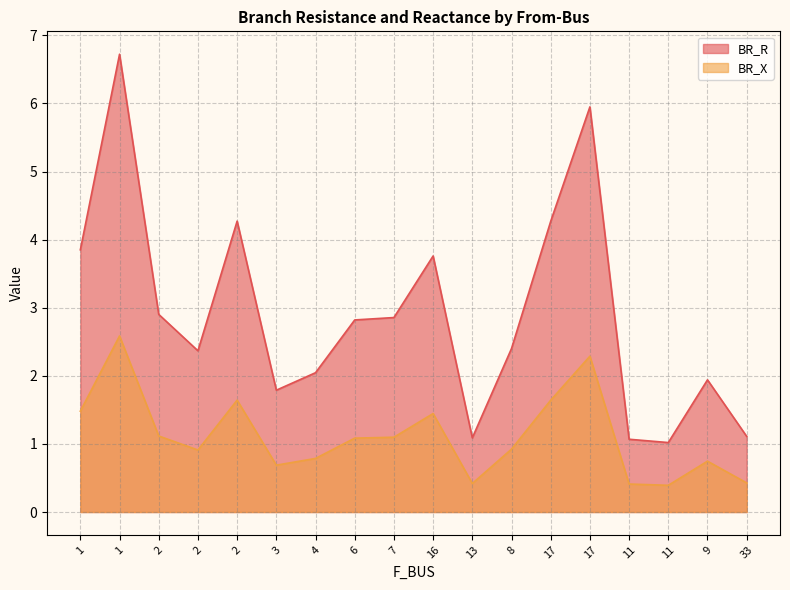

What is the highest value of the BR_R series?

6.7